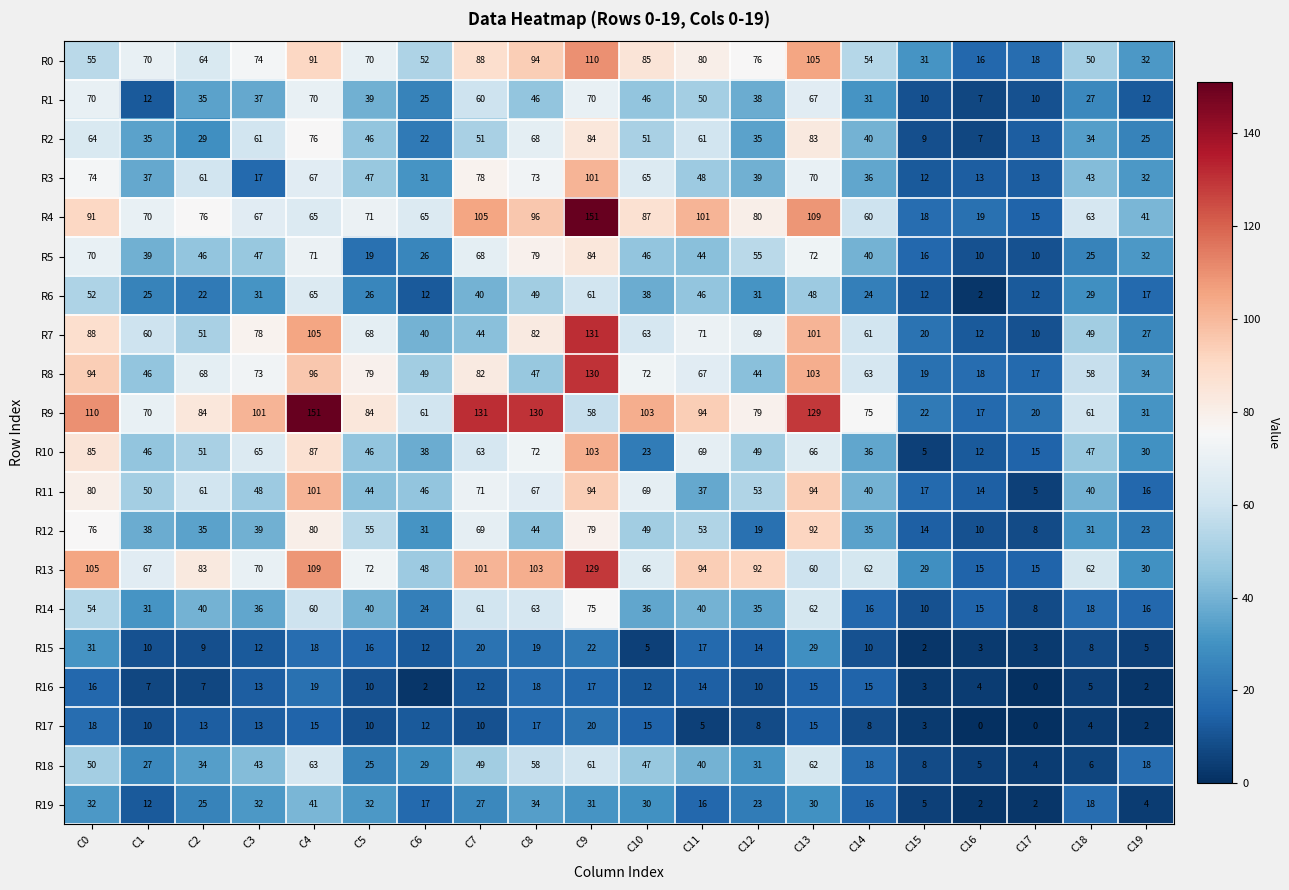

Is it true that R10 equals 117 at C11?

False